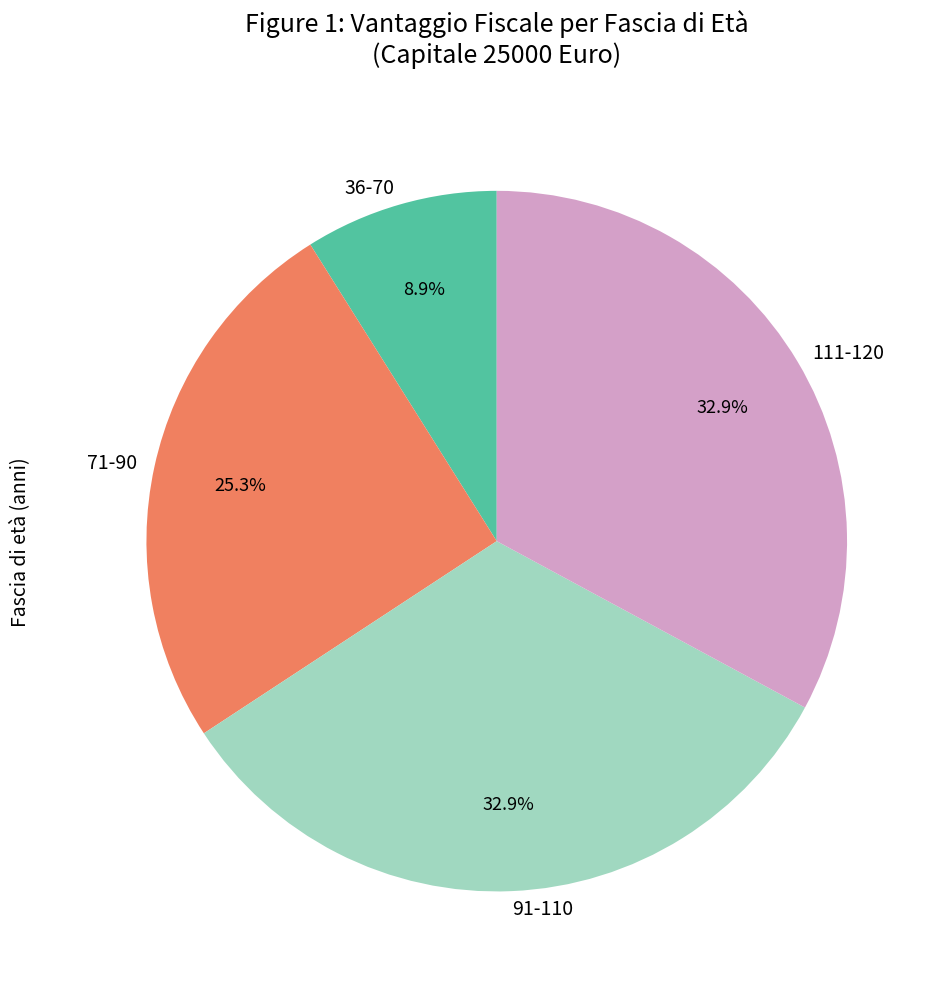

Do 36-70 and 71-90 together represent more than half of the pie?

No